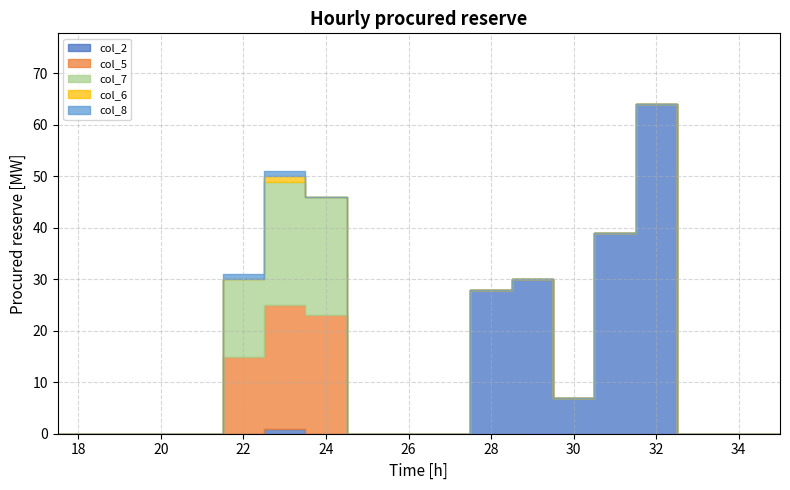

Where is the first local maximum for col_7?

23.0